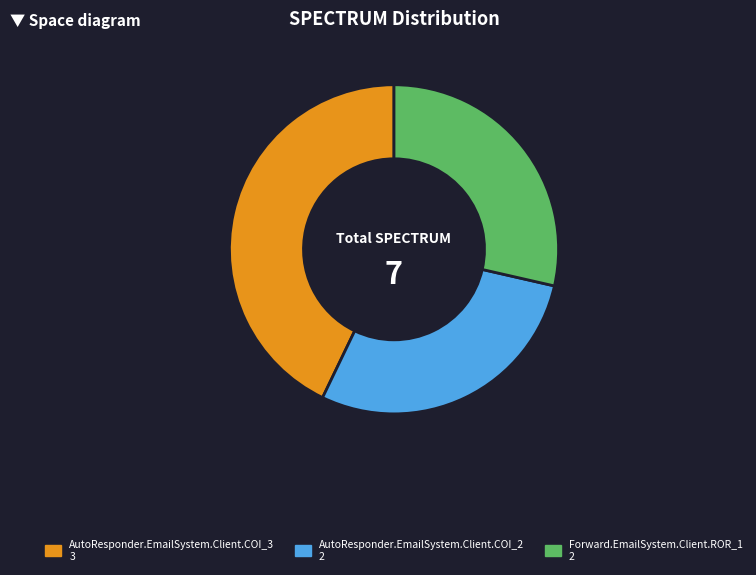

The AutoResponder.EmailSystem.Client.COI_2 slice represents 36% of the pie. True or false?

False